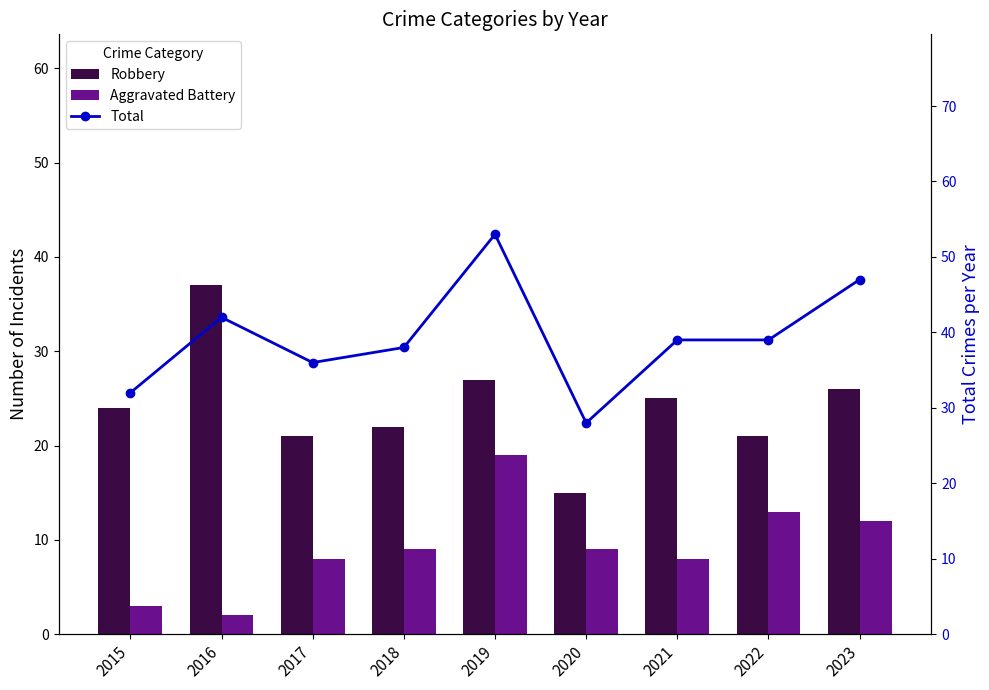

At which category is the sum across all series the highest?

2019